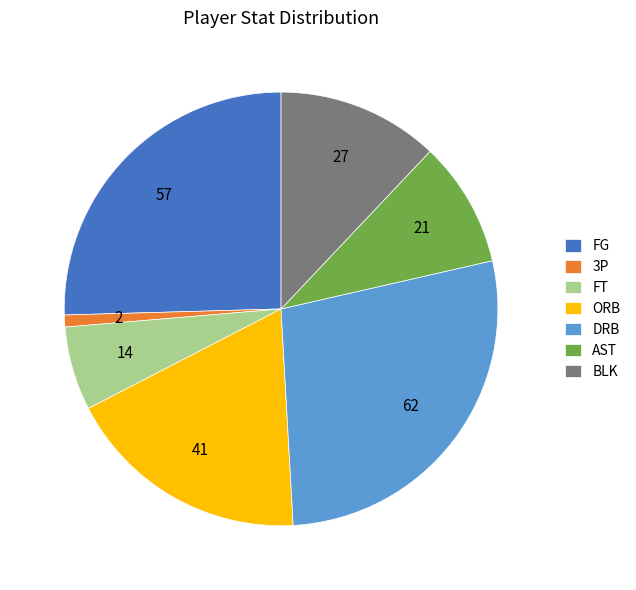

Is BLK the majority of the pie?

No